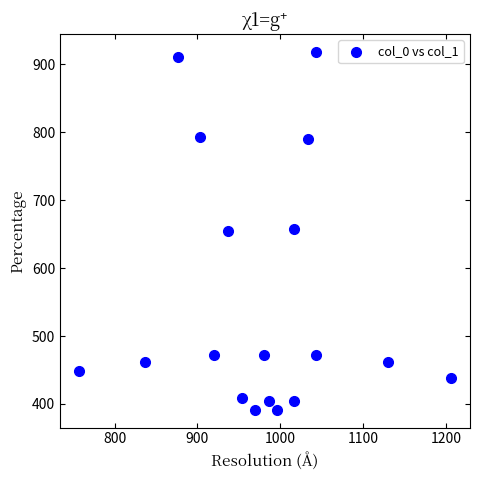

What is the range of Y values (max minus min)?

526.5